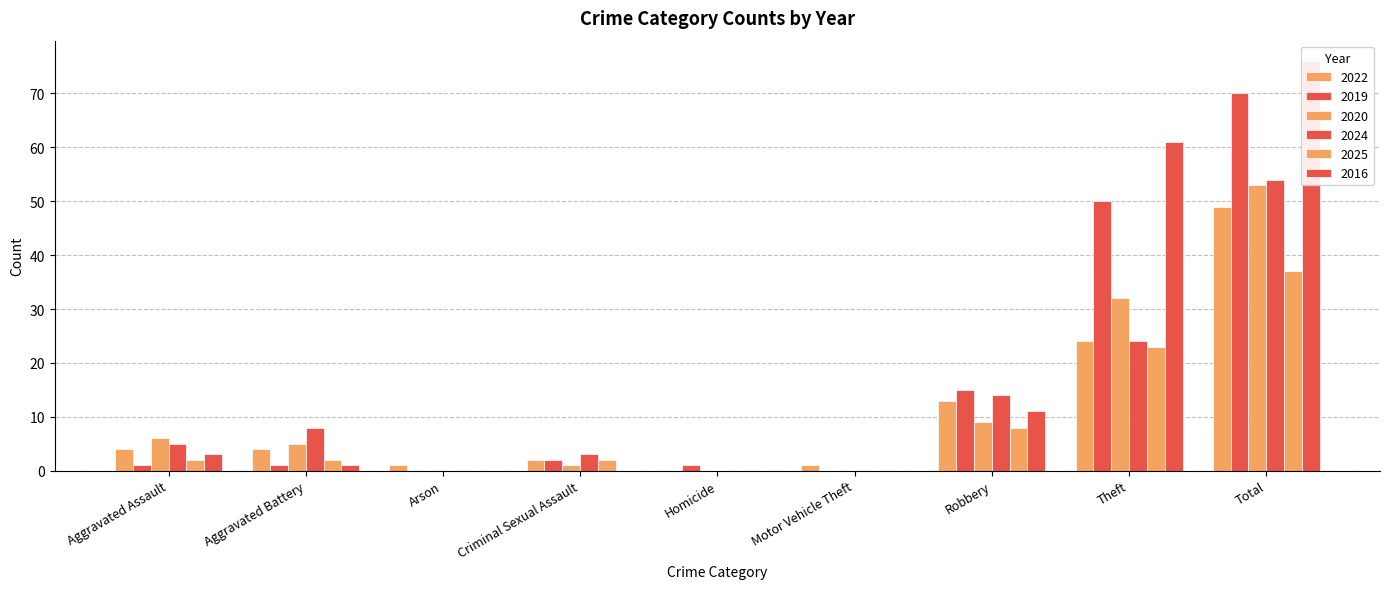

What is the difference between the second highest and second lowest values in the 2022 series?

23